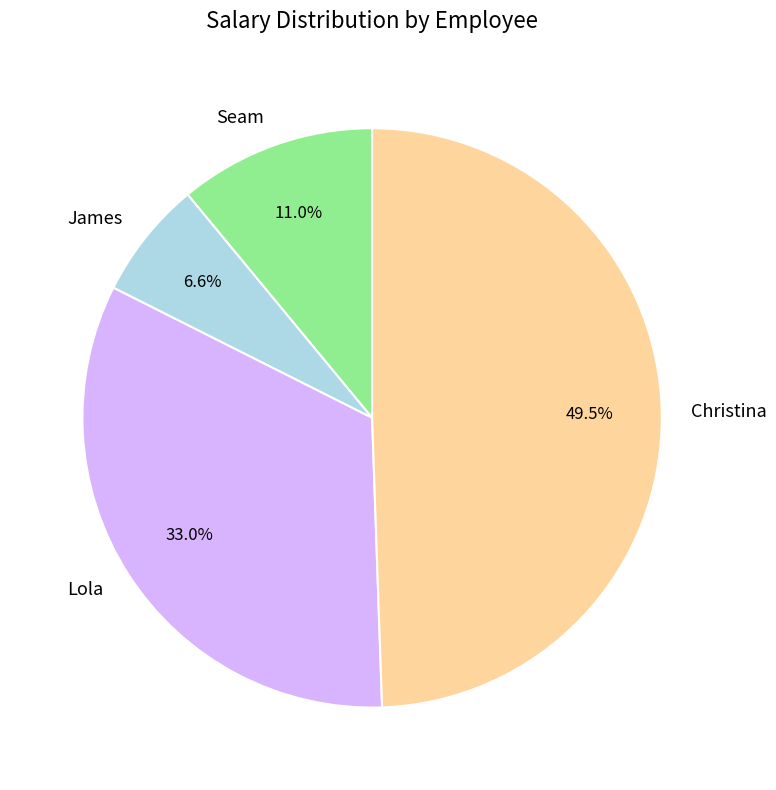

Is Seam the majority of the pie?

No